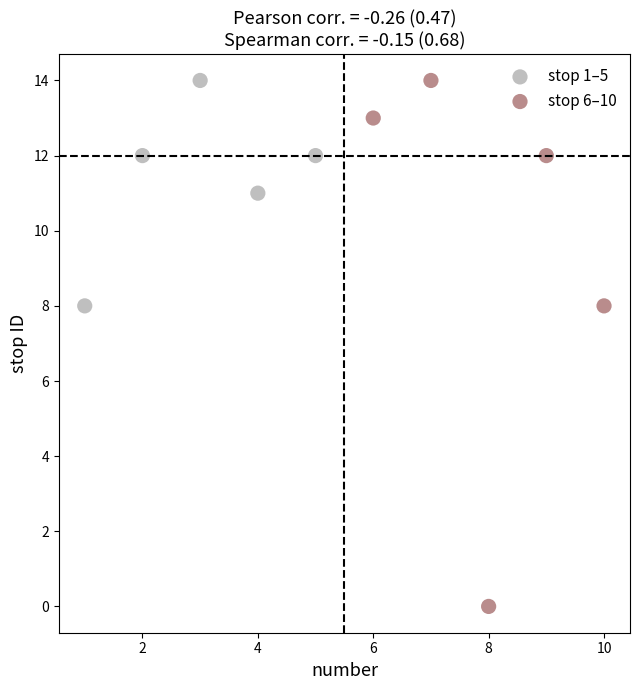

Which series has the widest spread of Y values?

stop 6–10